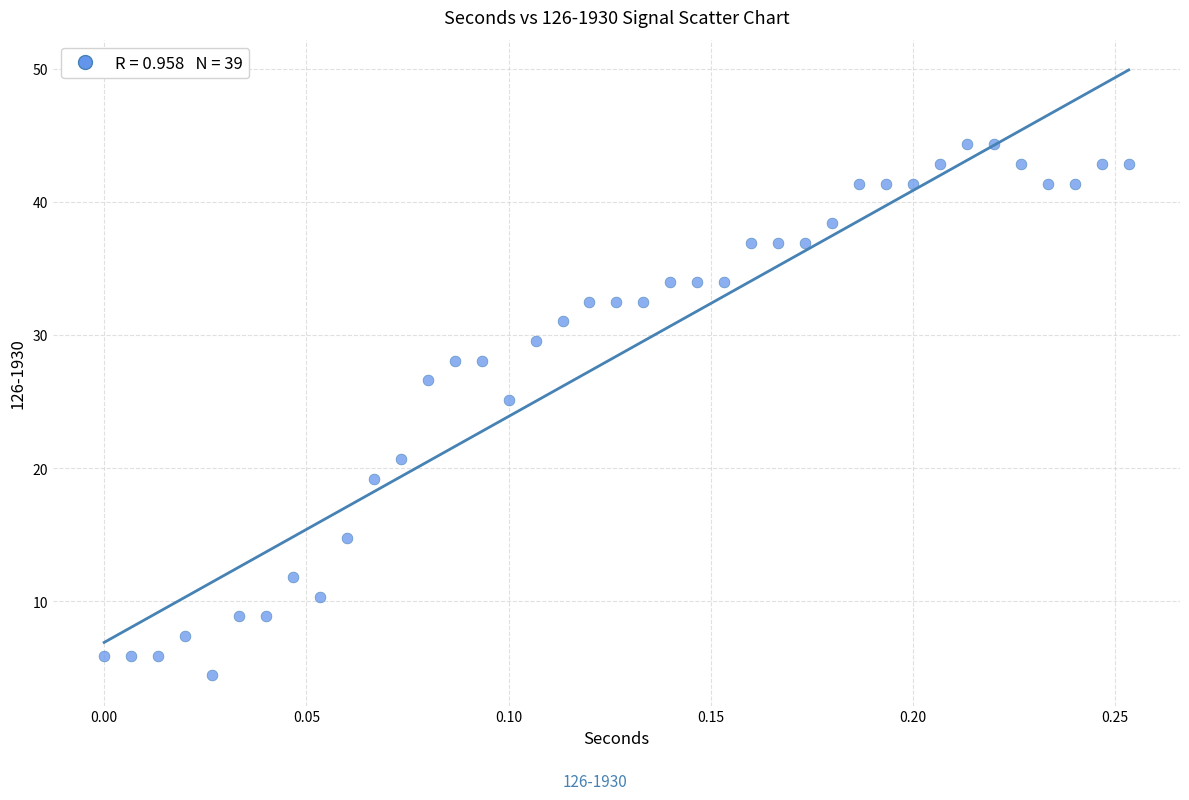

What Y value in the scatter plot is closest to 24?

25.1